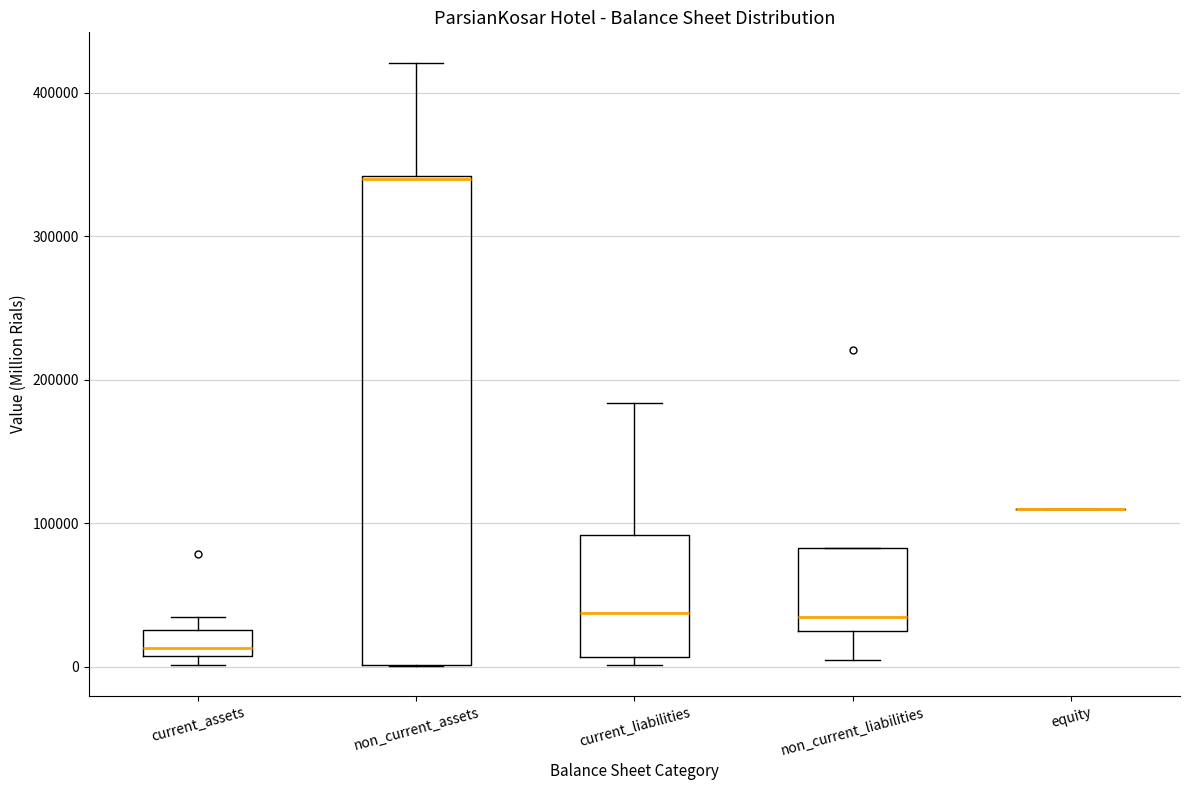

Which box is the tallest, from its lower edge to its upper edge?

non_current_assets